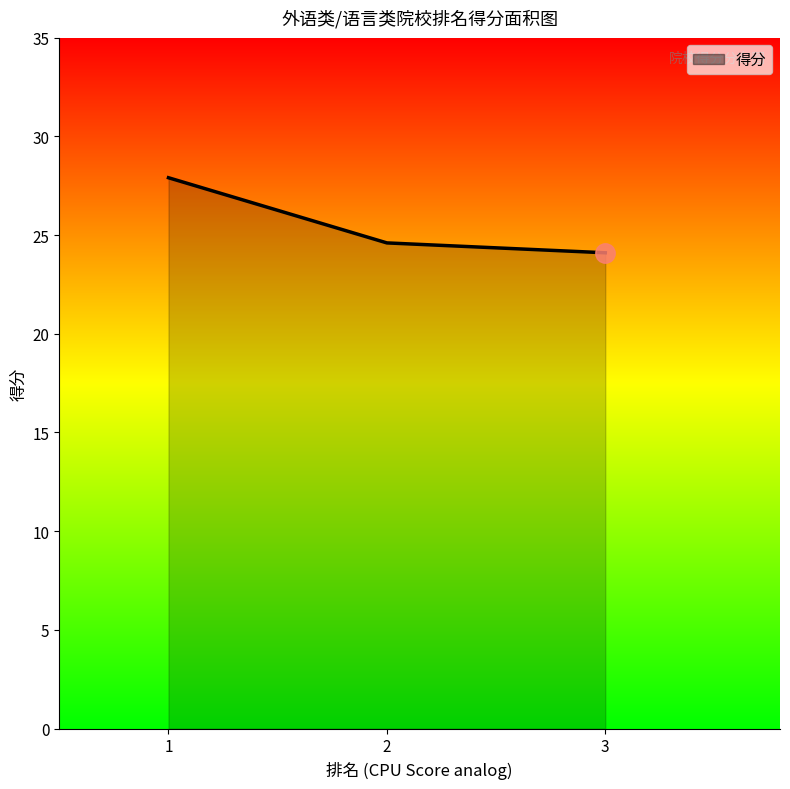

Read the value at 1.

27.9